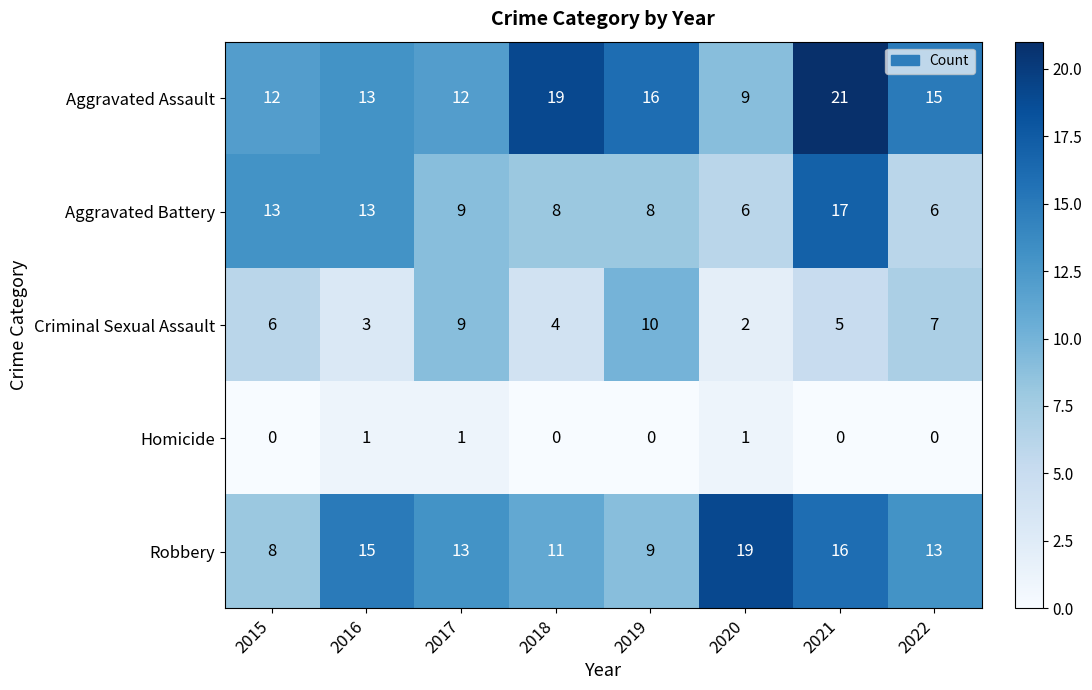

Which series has the largest range (max minus min)?

Aggravated Assault